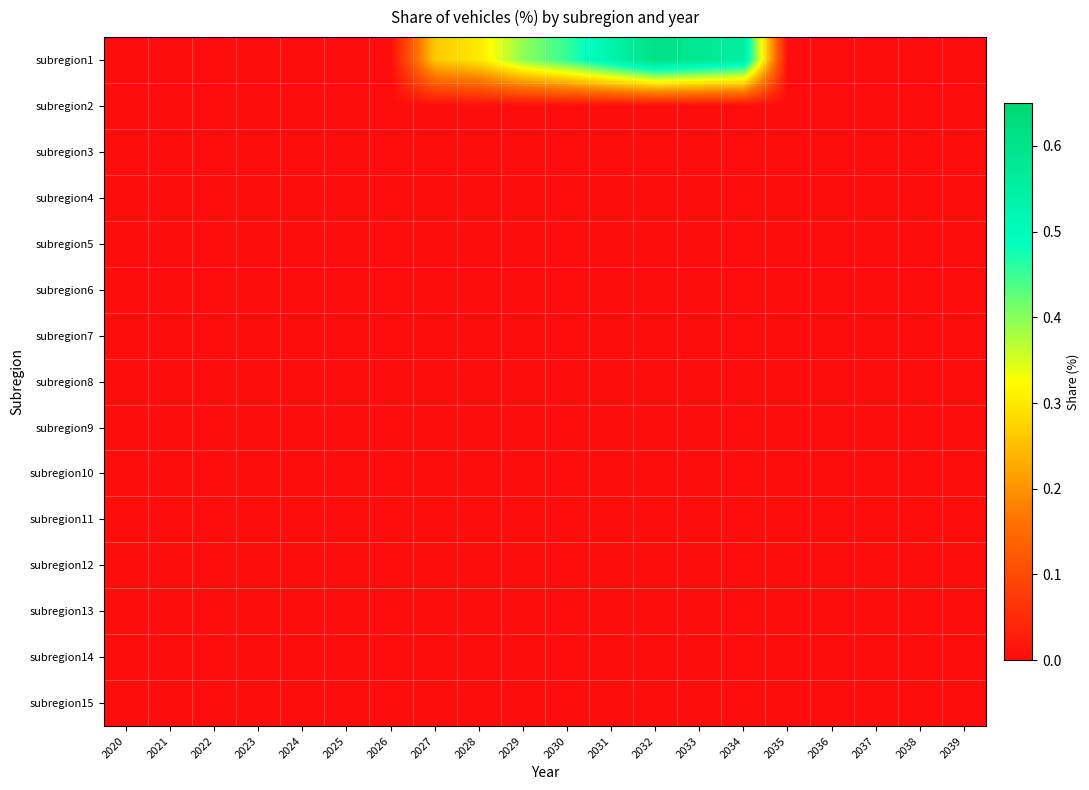

At how many categories does at least one series exceed 0?

8